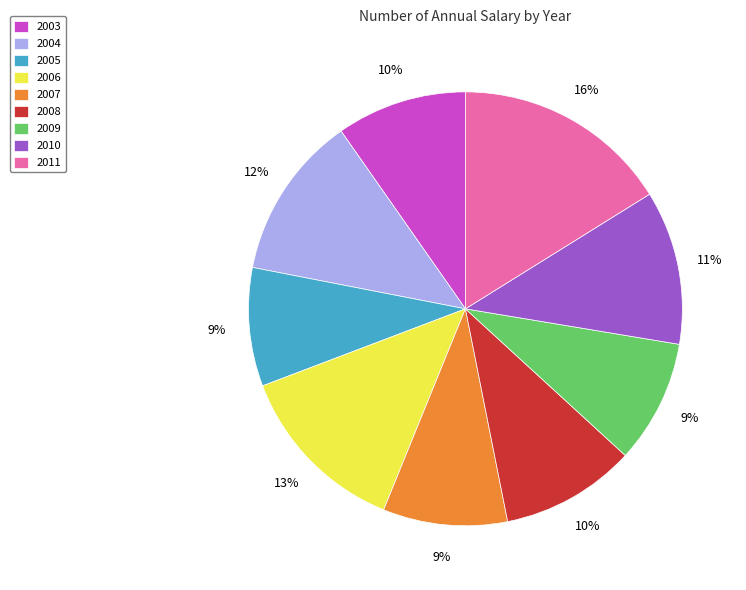

Do 2007 and 2009 together represent more than half of the pie?

No